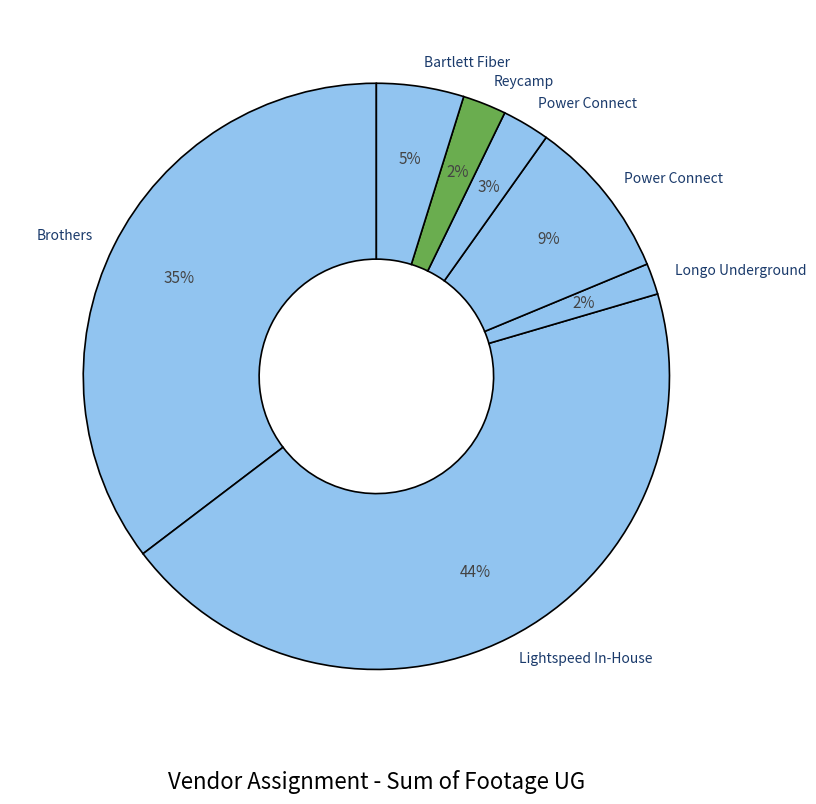

Which category has the smallest portion of the pie?

Longo Underground